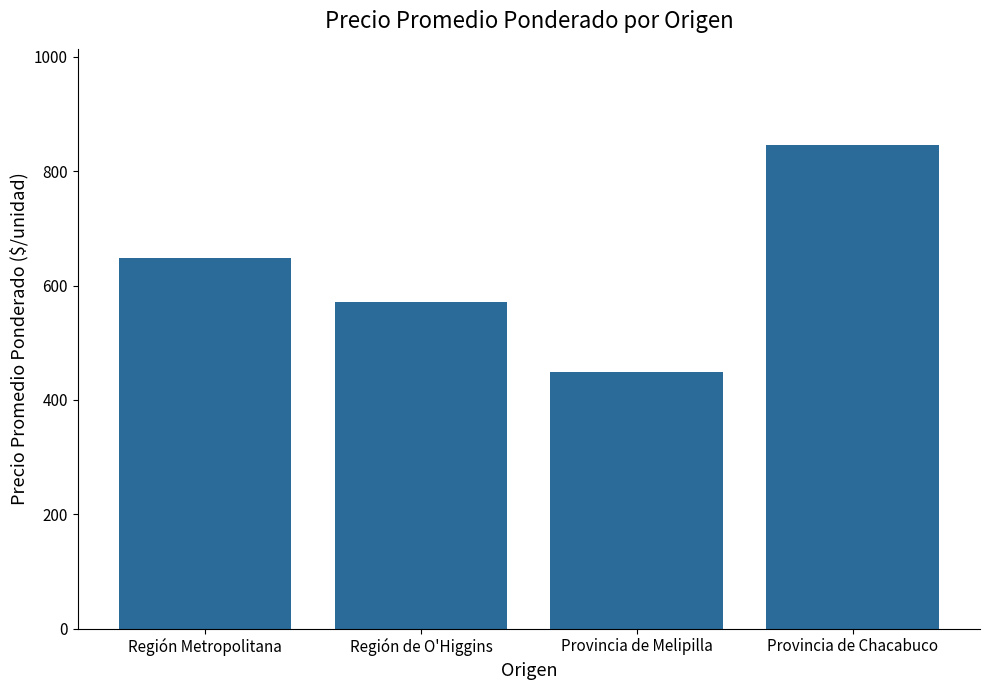

What is the difference between the second highest and minimum values?

200